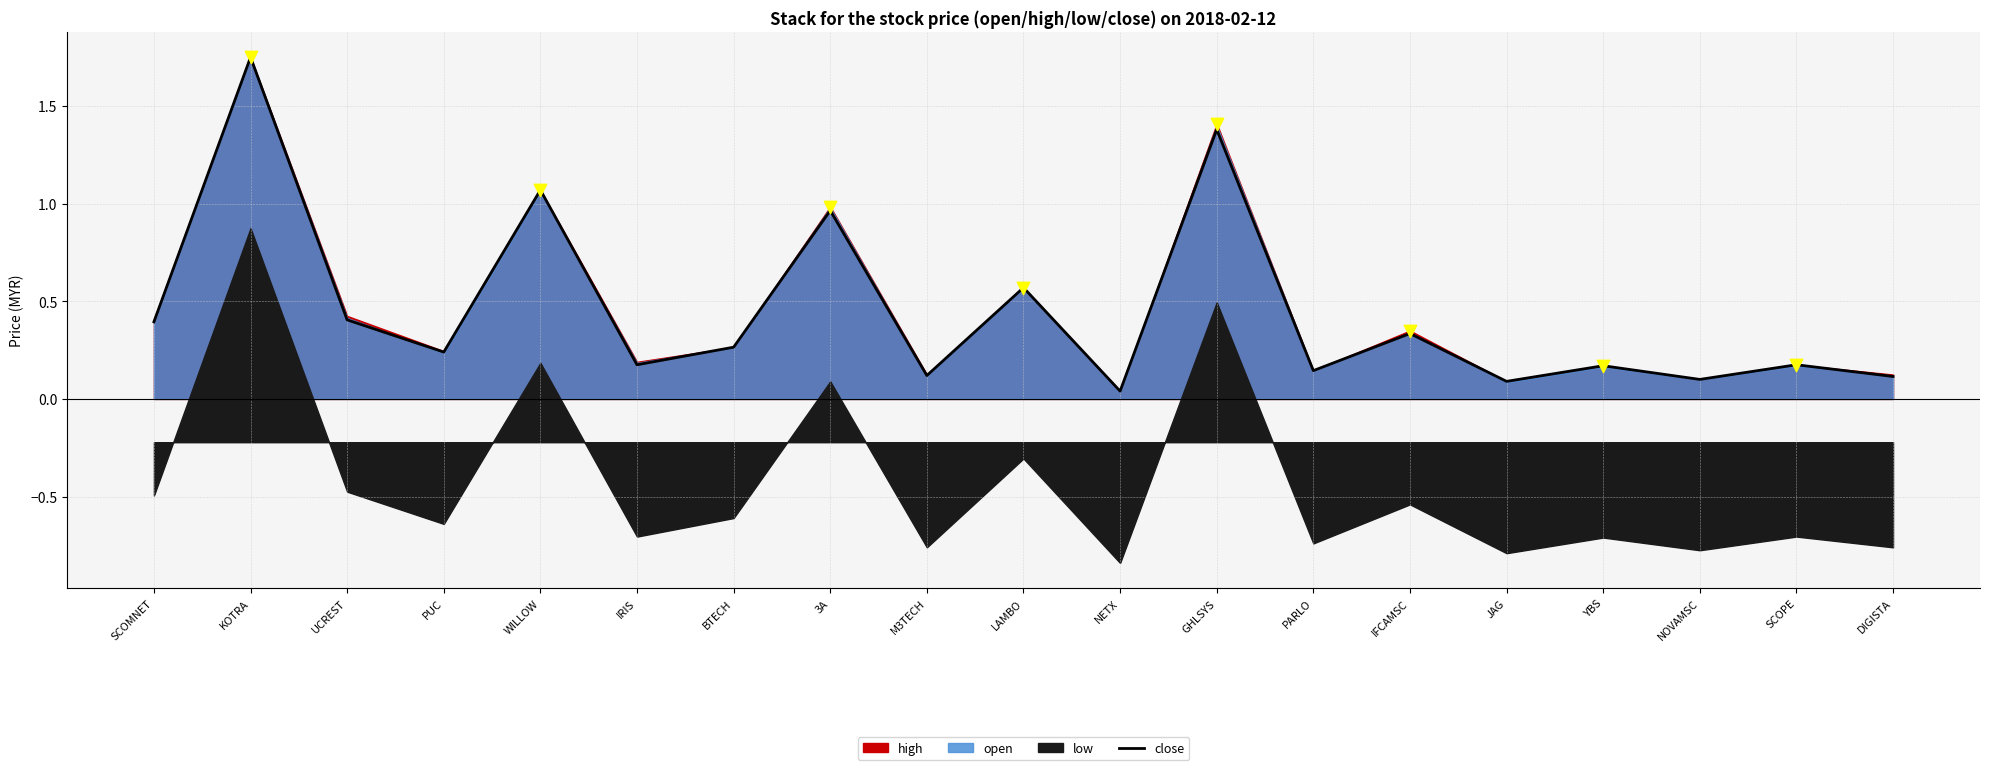

What is the change in value from 3A to DIGISTA?

-0.8